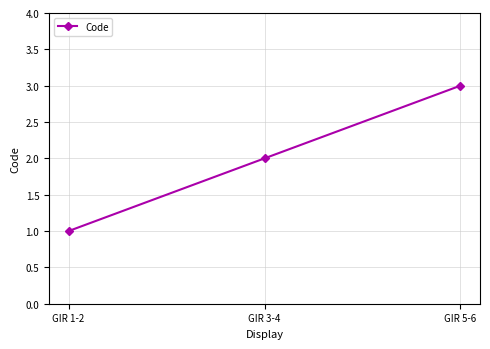

What is the minimum value shown in the chart?

1